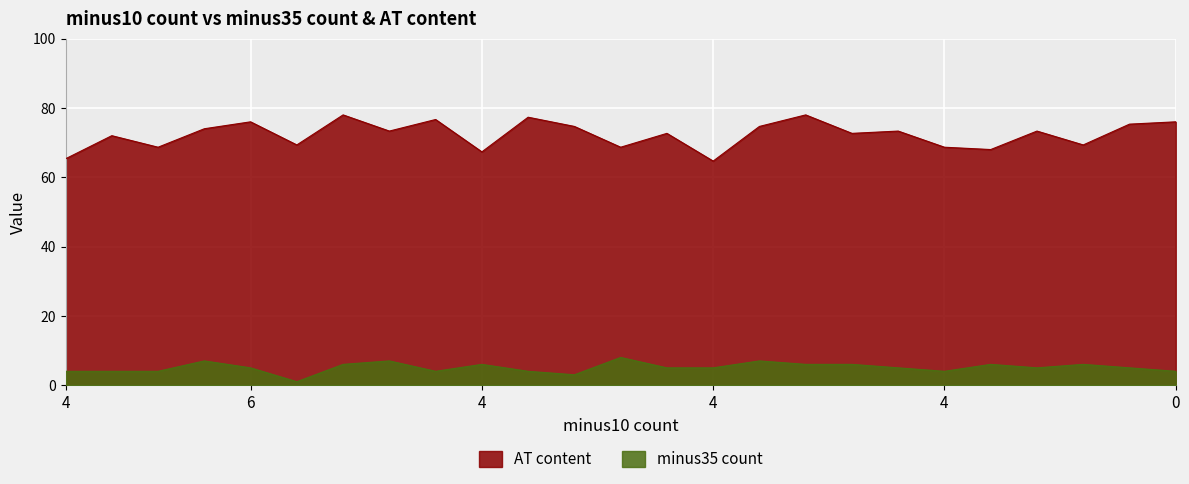

What is the difference between the second highest and second lowest values in the minus35 count series?

4.0